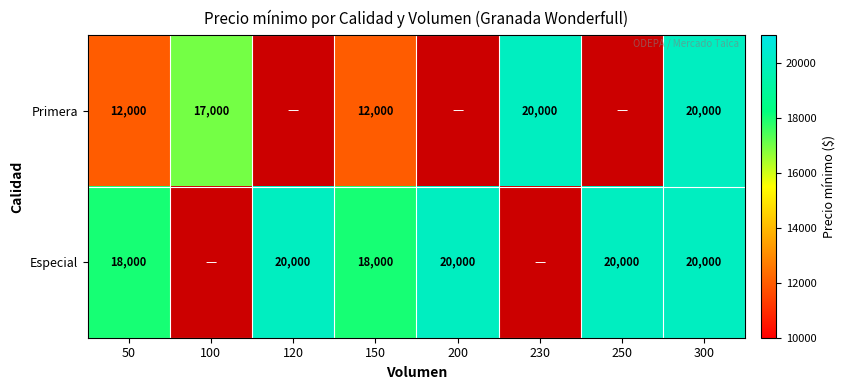

The Especial series shows 6618 at 150. True or false?

False